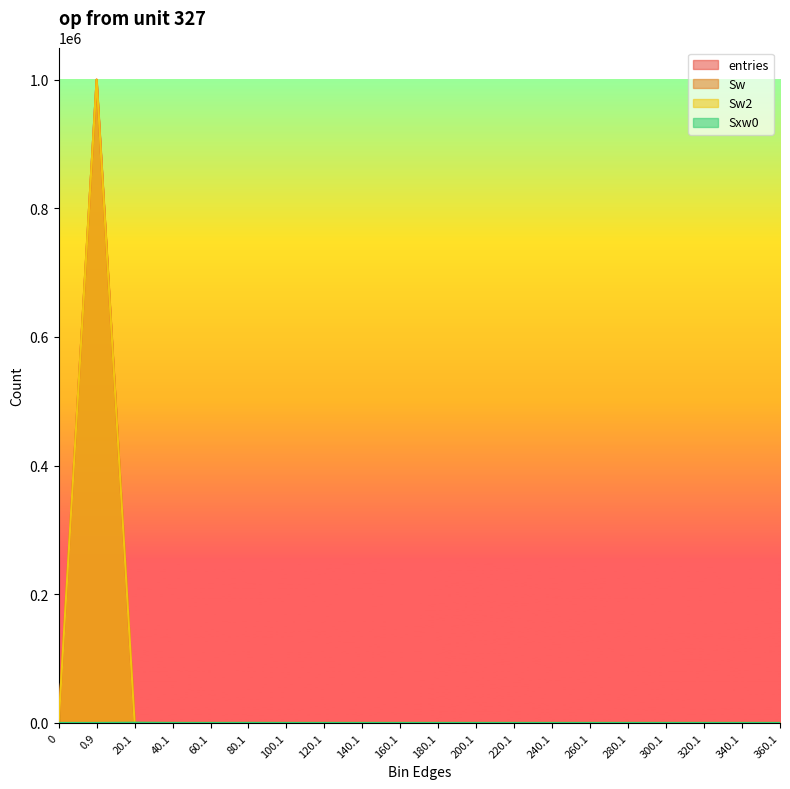

Which series changed the most between 20.1 and 160.1?

Sxw0